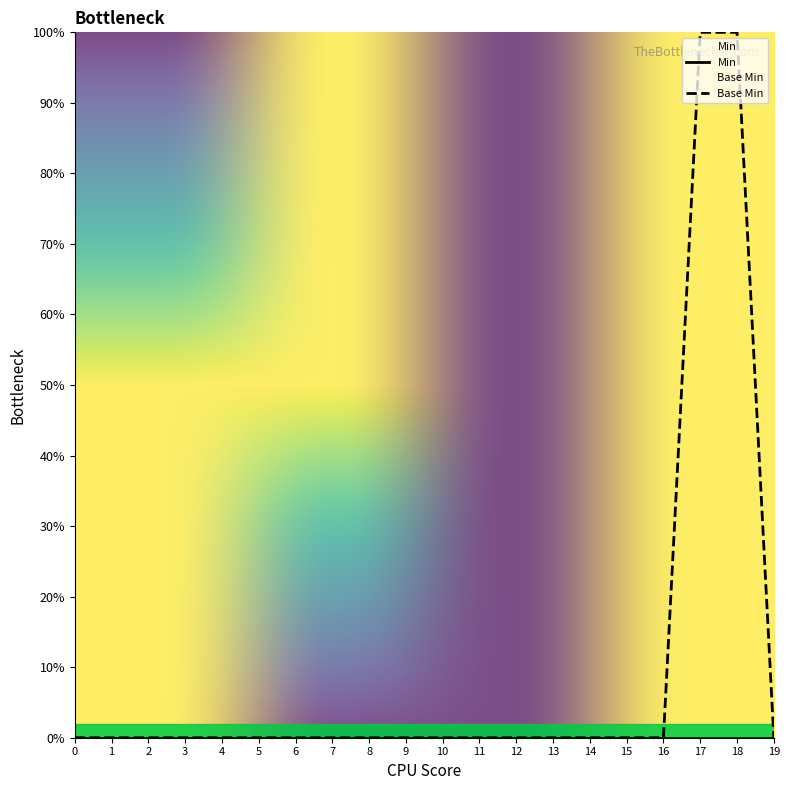

What is the greatest value displayed?

100